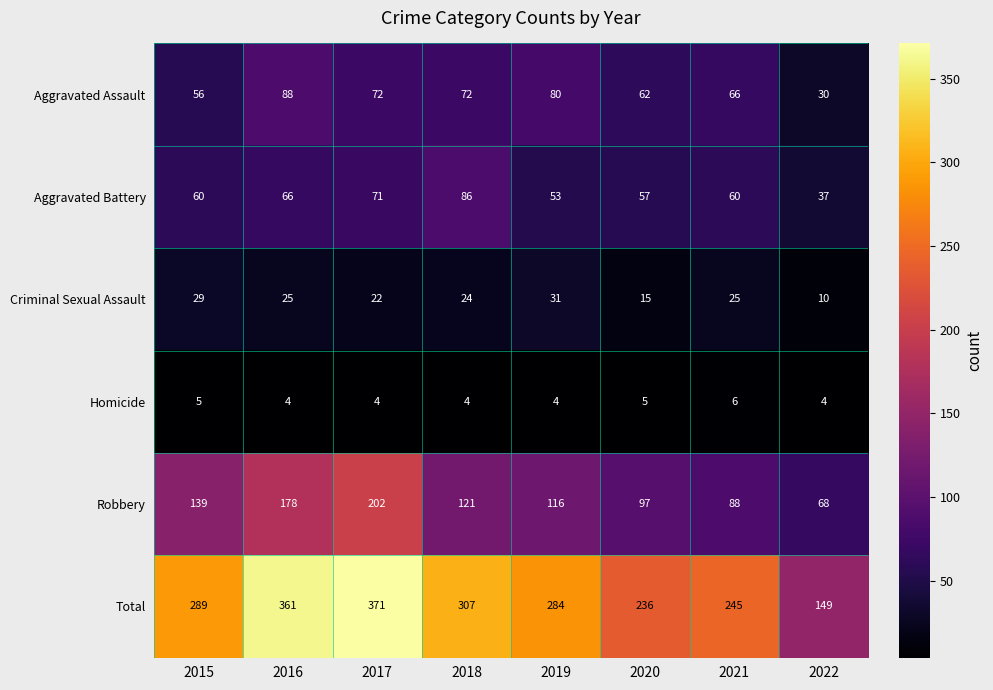

At how many categories does at least one series exceed 281?

5